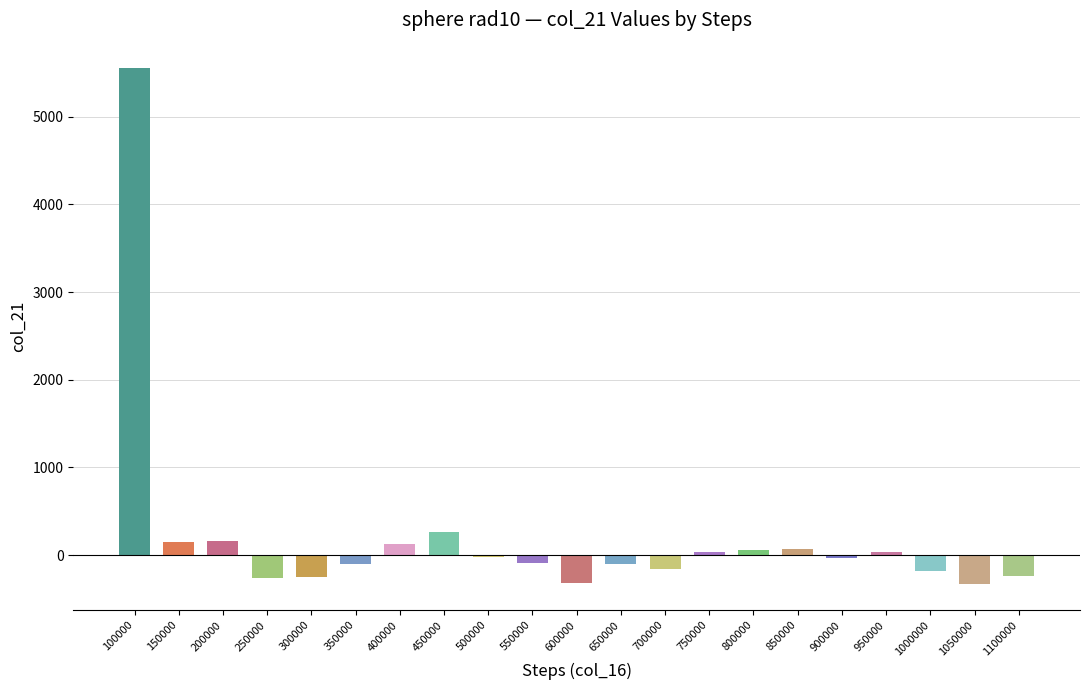

What is the sum of all values?

4362.1